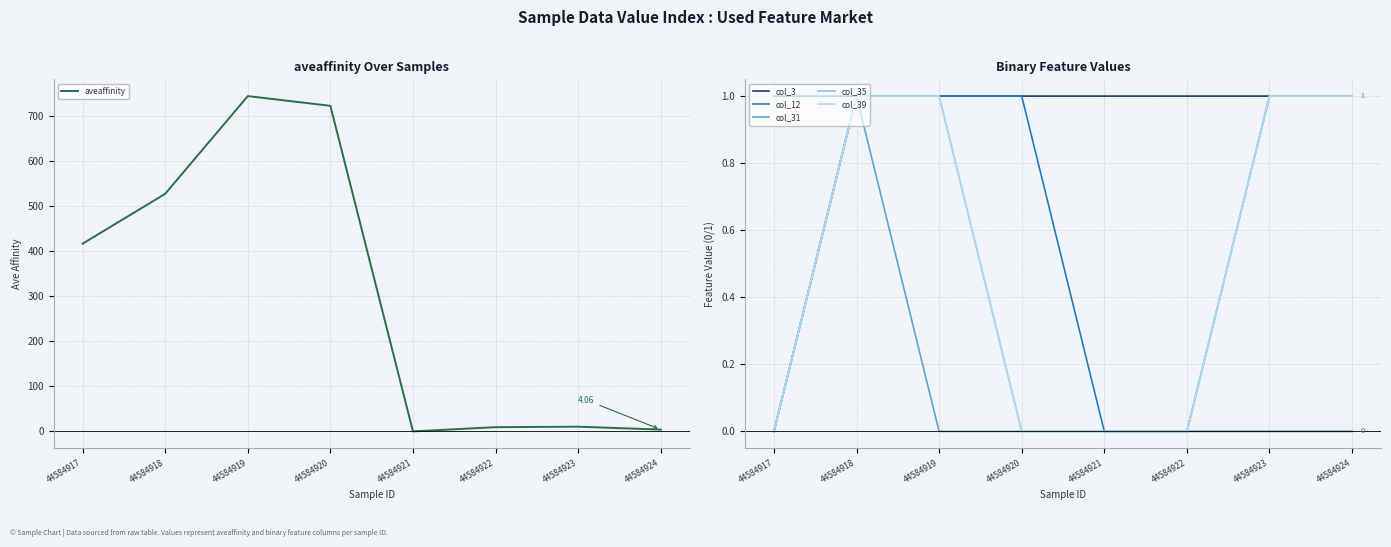

True or false: col_39 and aveaffinity cross at least once.

False